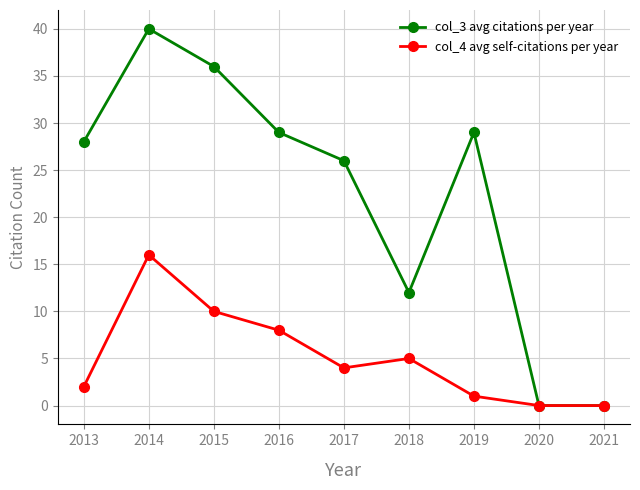

How many distinct data groups are displayed?

2